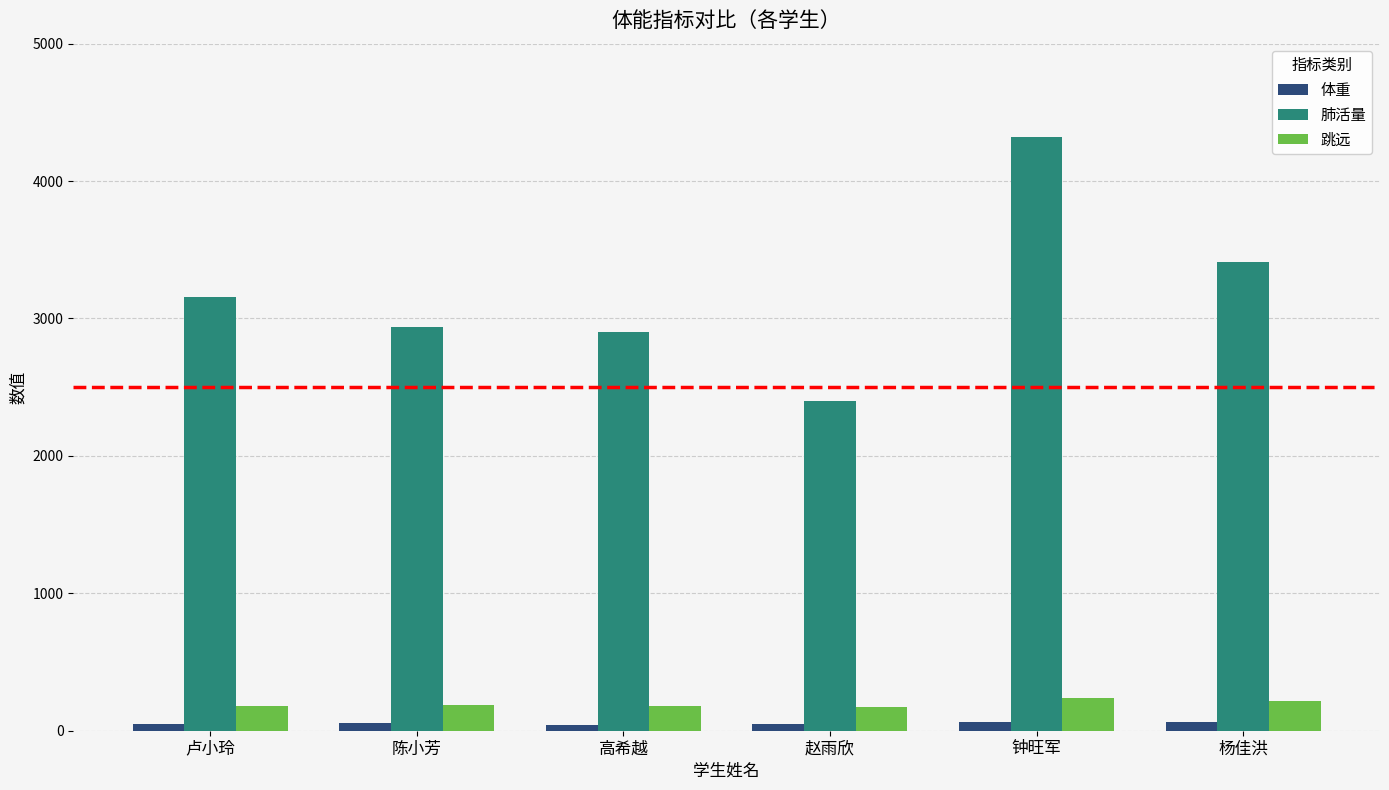

At which category is the sum across all series the highest?

钟旺军